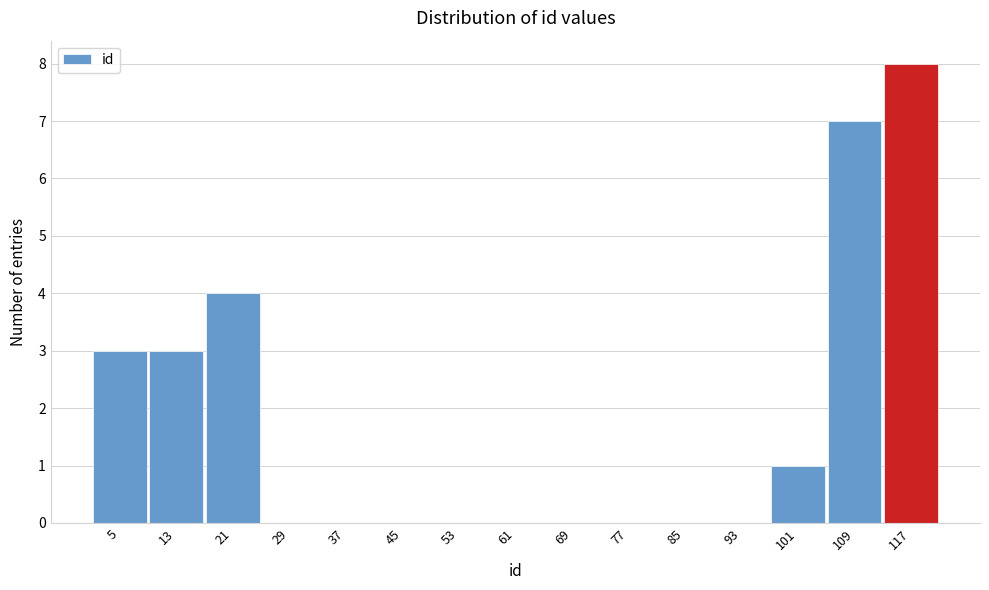

Which range on the x-axis has the tallest bar?

113 to 121